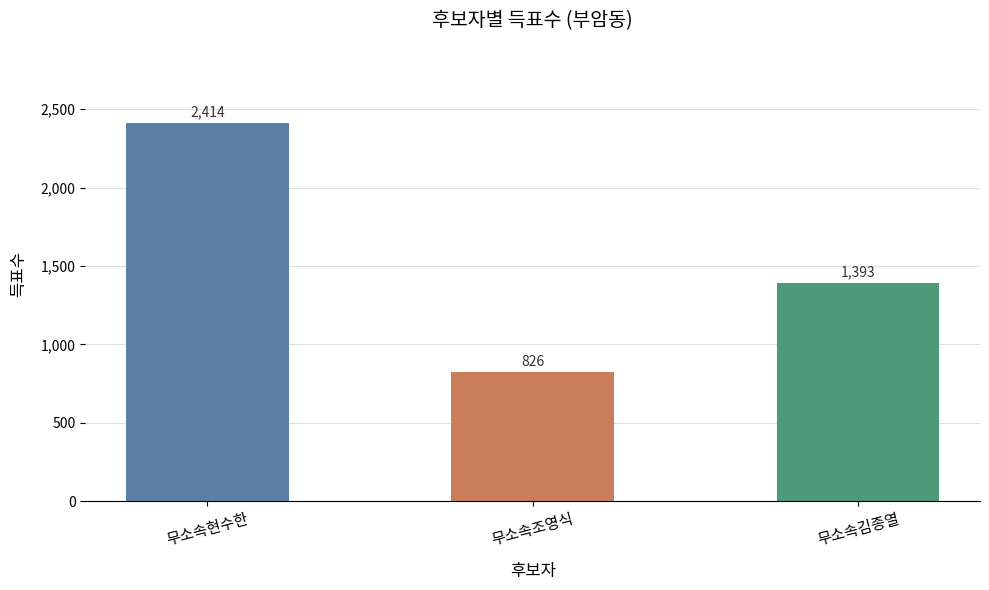

How many data points are less than 1393?

1